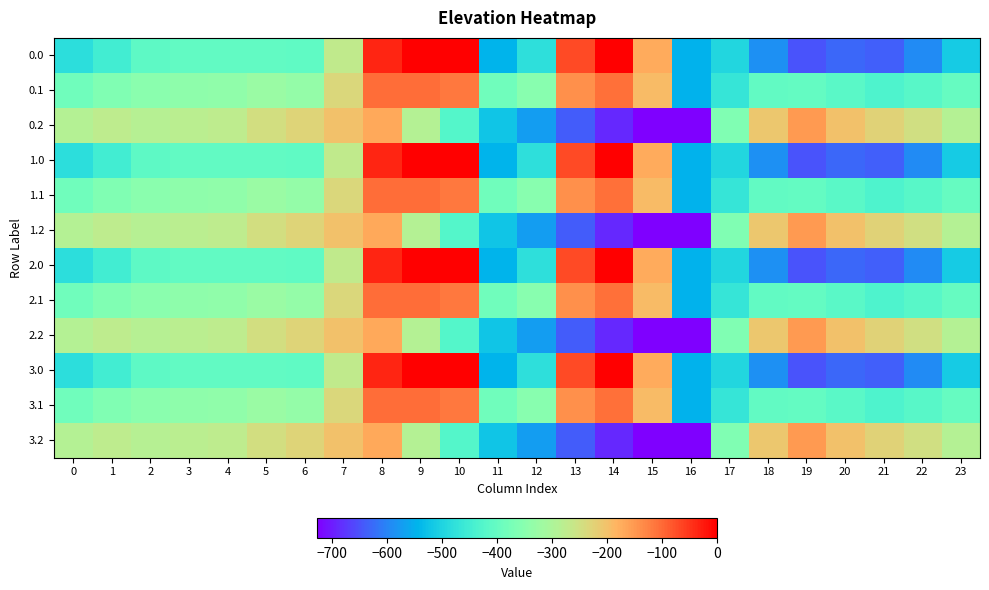

Between 15 and 21, which is larger?

15